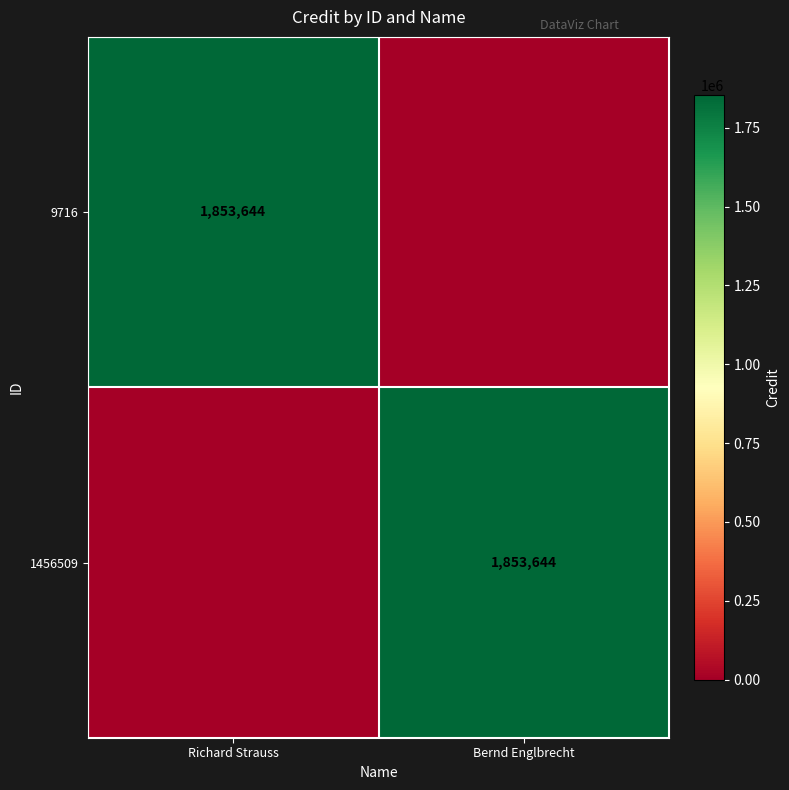

What is the maximum value shown in the chart?

1853644